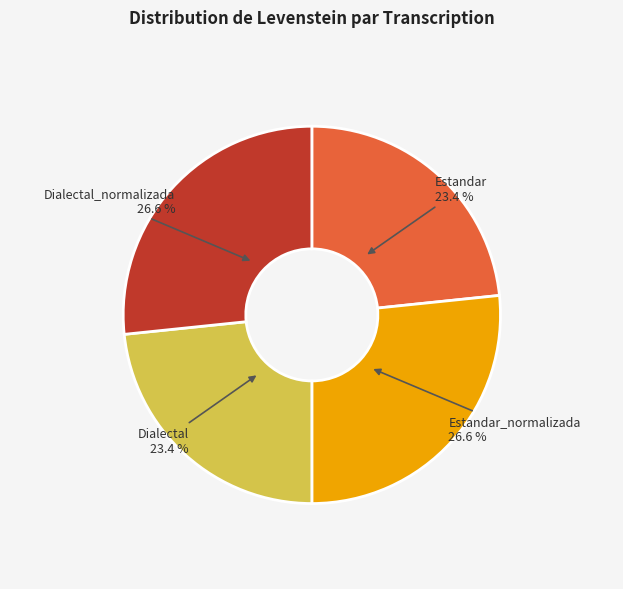

Does any single category account for the majority?

No